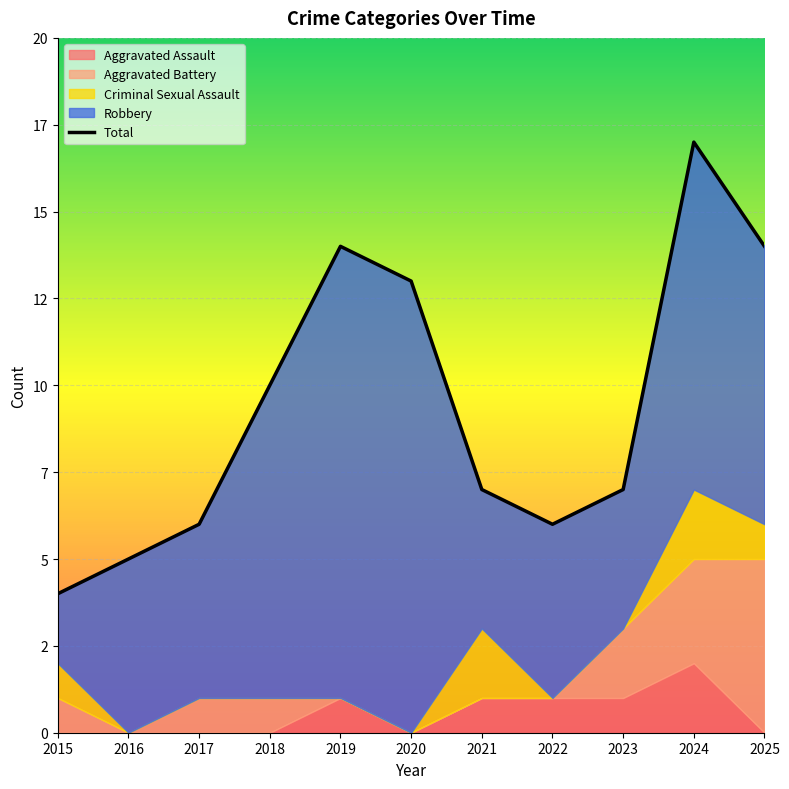

What is the average value of the Total series?

9